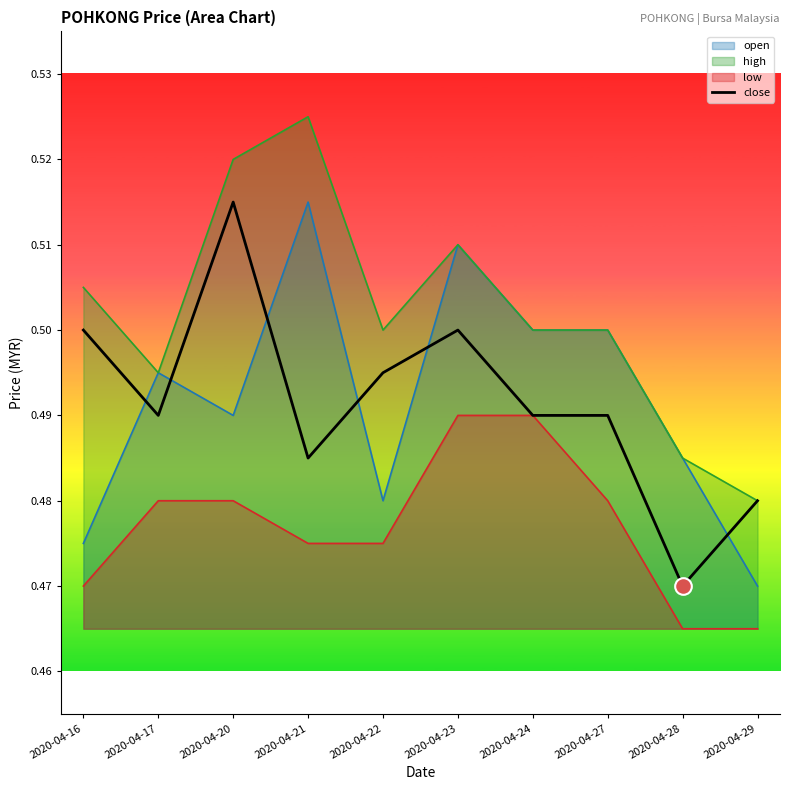

Rank the categories by value from highest to lowest.

2020-04-20, 2020-04-16, 2020-04-23, 2020-04-22, 2020-04-17, 2020-04-24, 2020-04-27, 2020-04-21, 2020-04-29, 2020-04-28